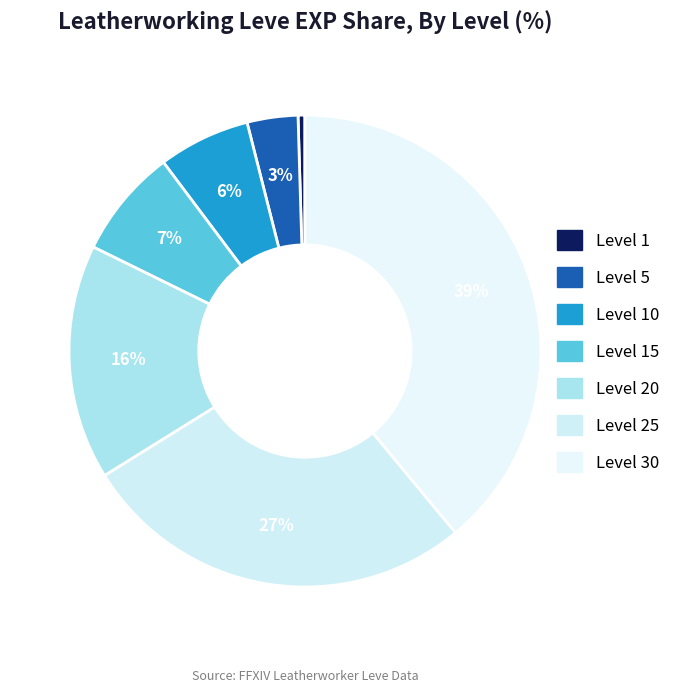

Which slice is the smallest?

Level 1